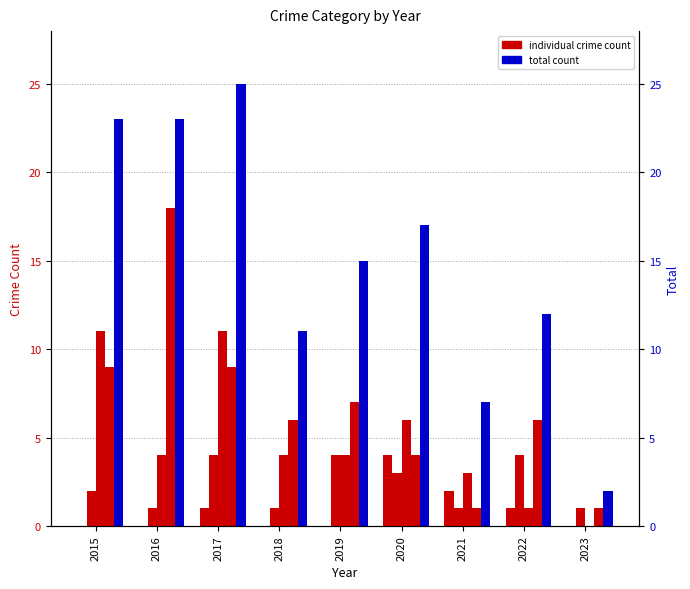

Which has a higher value, 2016 or 2022?

2022